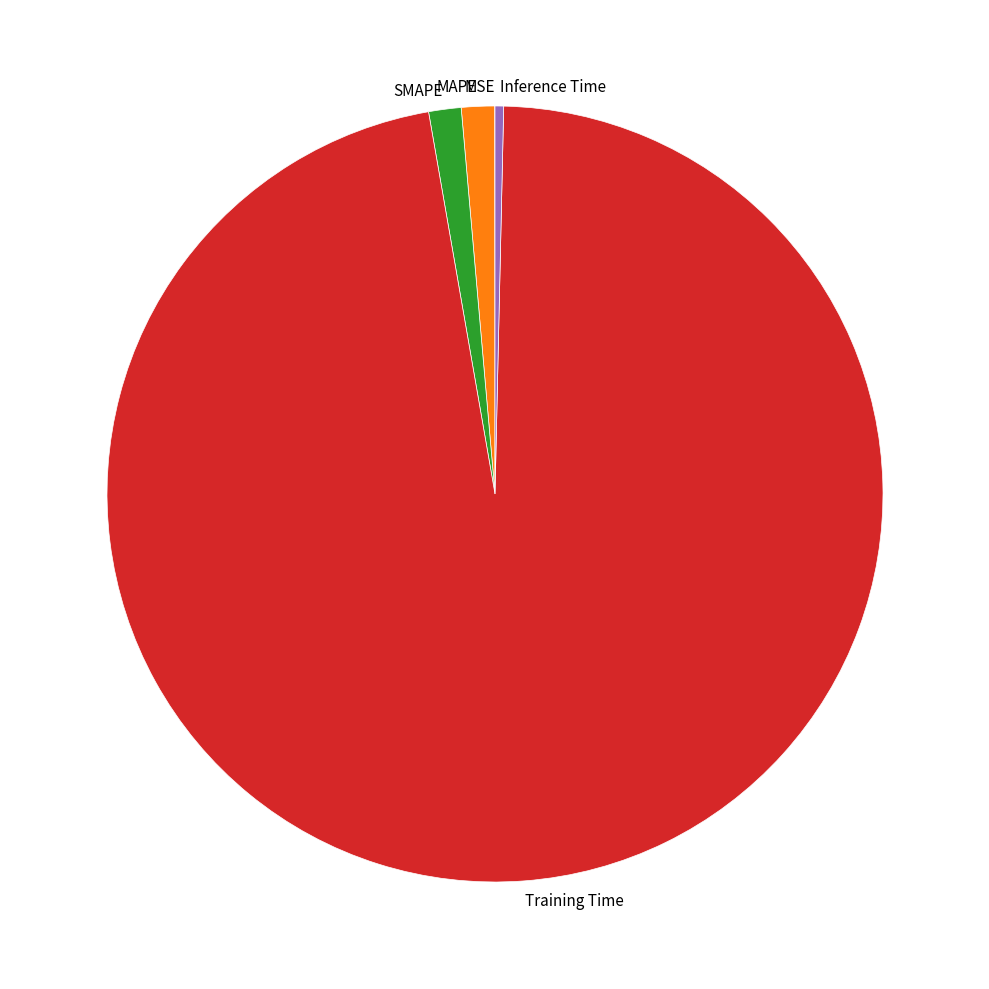

Is there a majority slice in this chart?

Yes